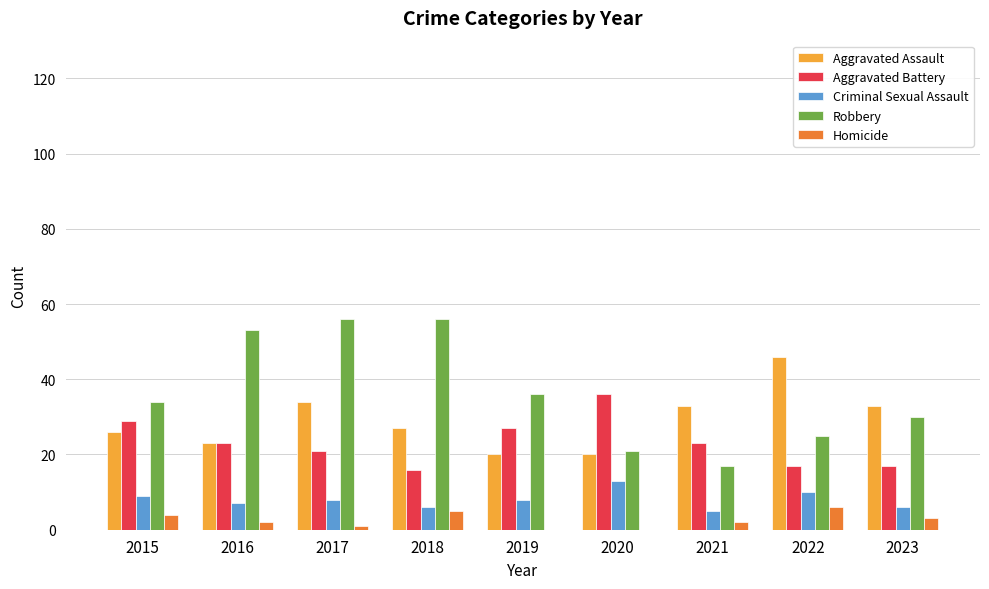

What is the sum of all Criminal Sexual Assault values?

72